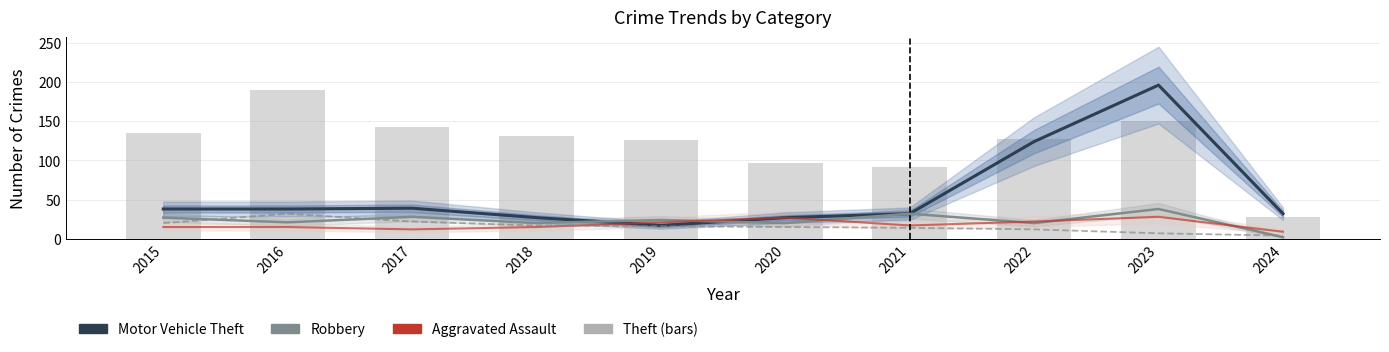

Between 2019 and 2020, which is larger?

2020